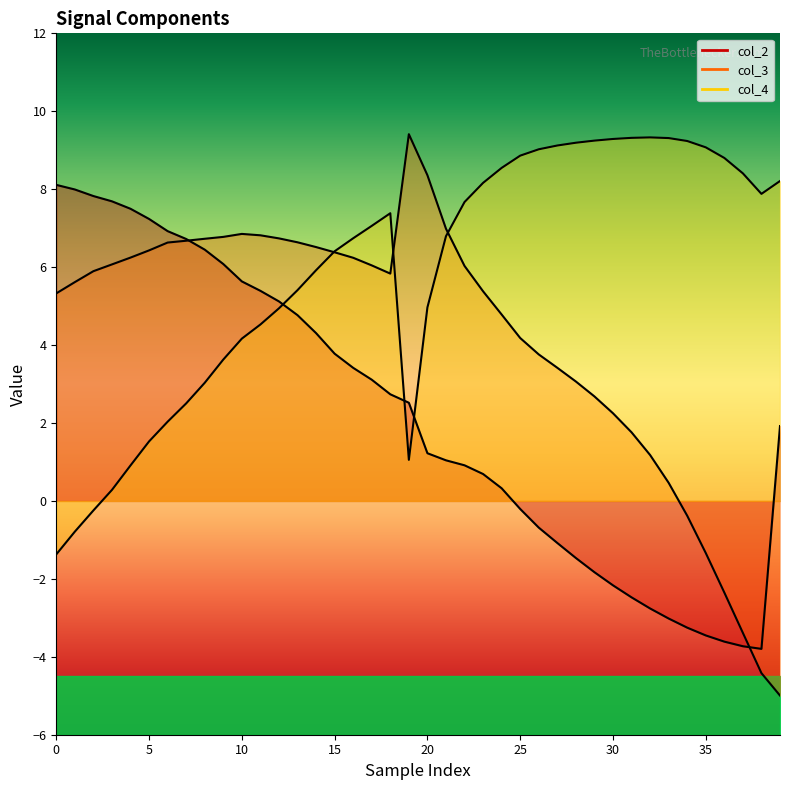

Which series has the widest spread of values?

col_3